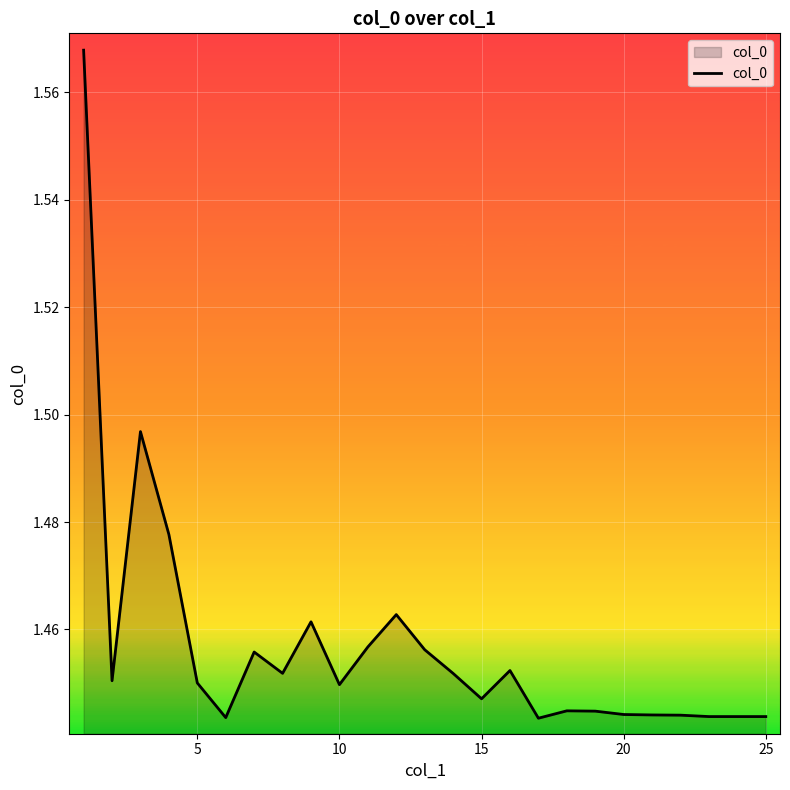

The chart shows a value of 0.9 at 20. True or false?

False